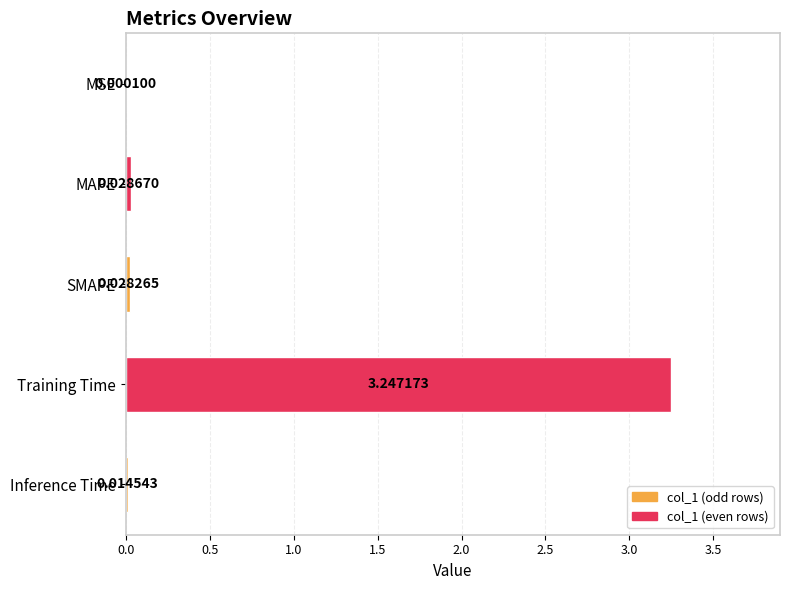

Which category has the highest value across all series?

Training Time